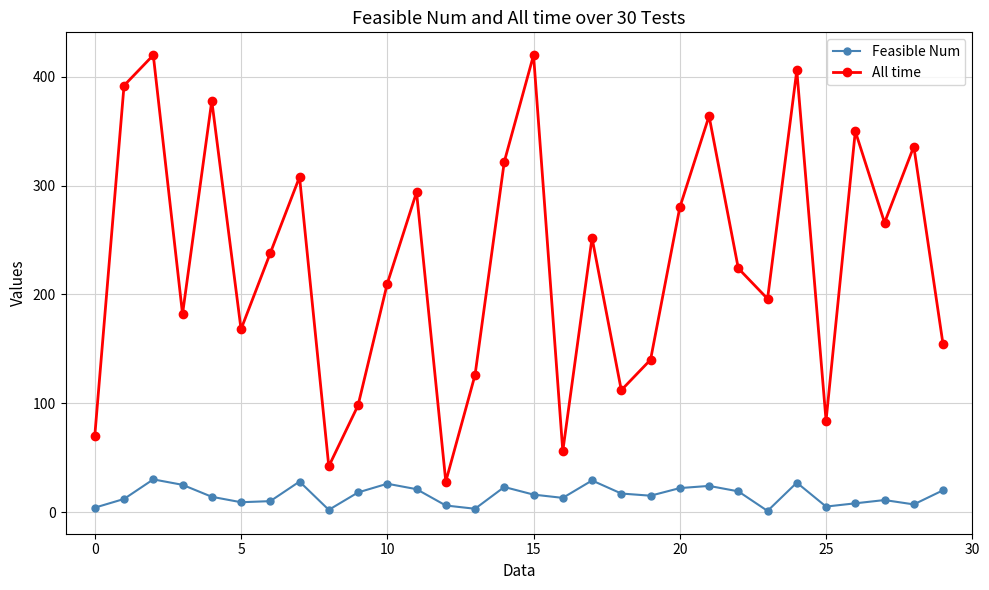

At how many categories does at least one series exceed 135?

22